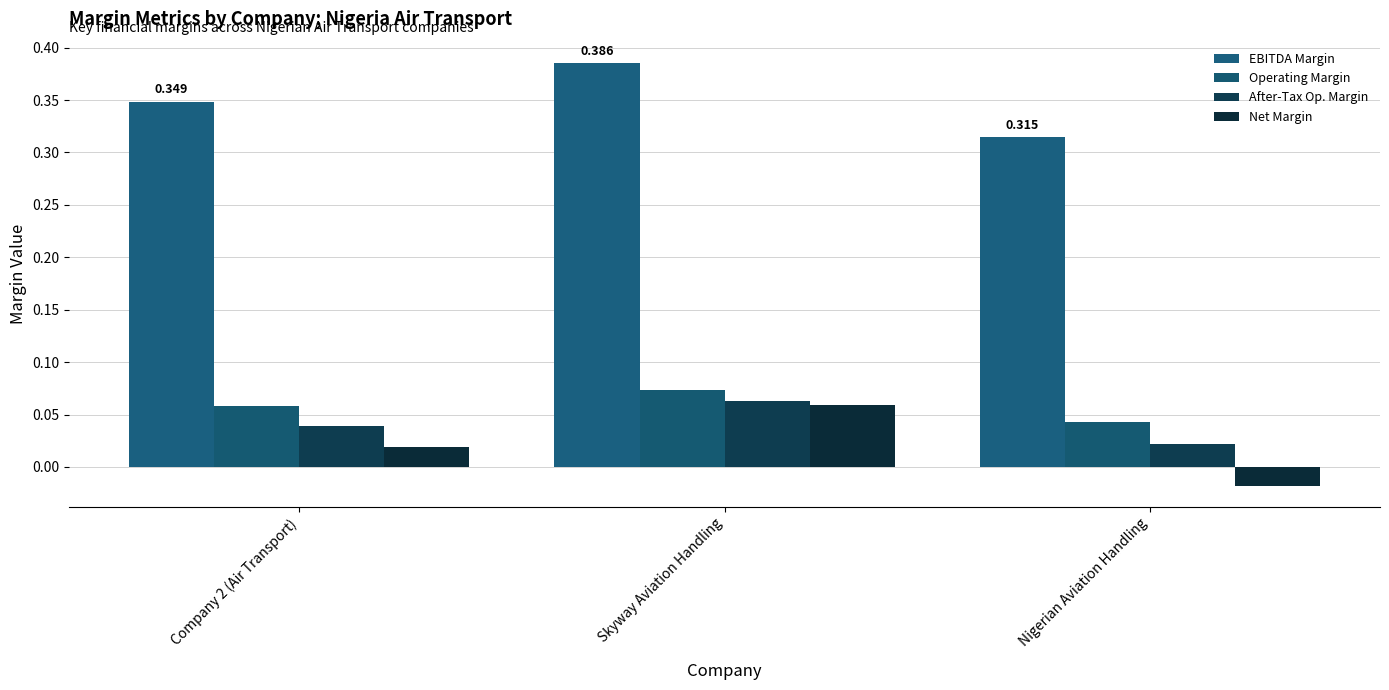

How many series are shown in this chart?

4